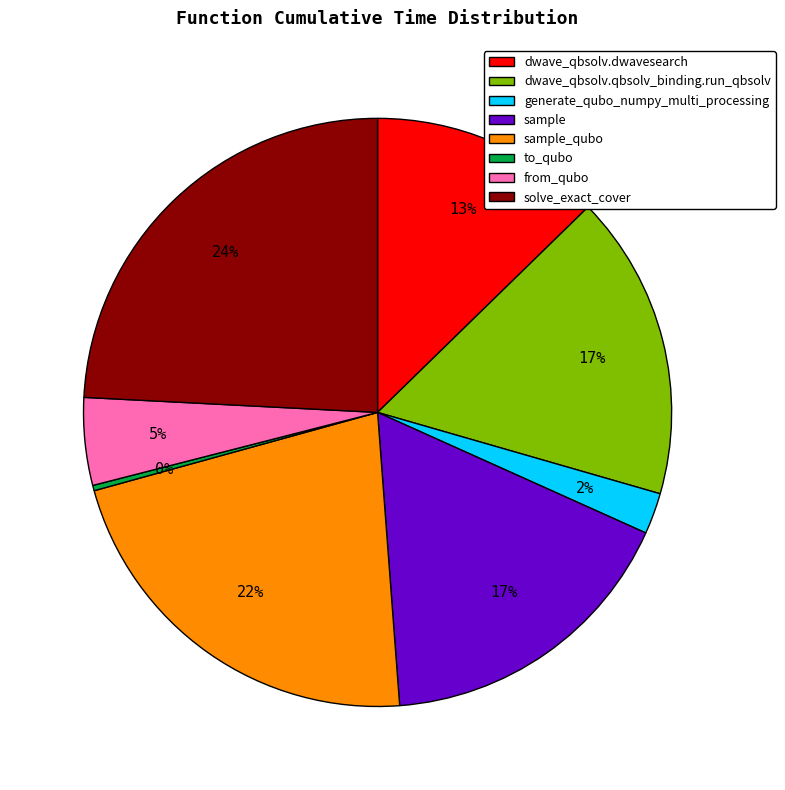

Does dwave_qbsolv.dwavesearch account for over 50% of the chart?

No